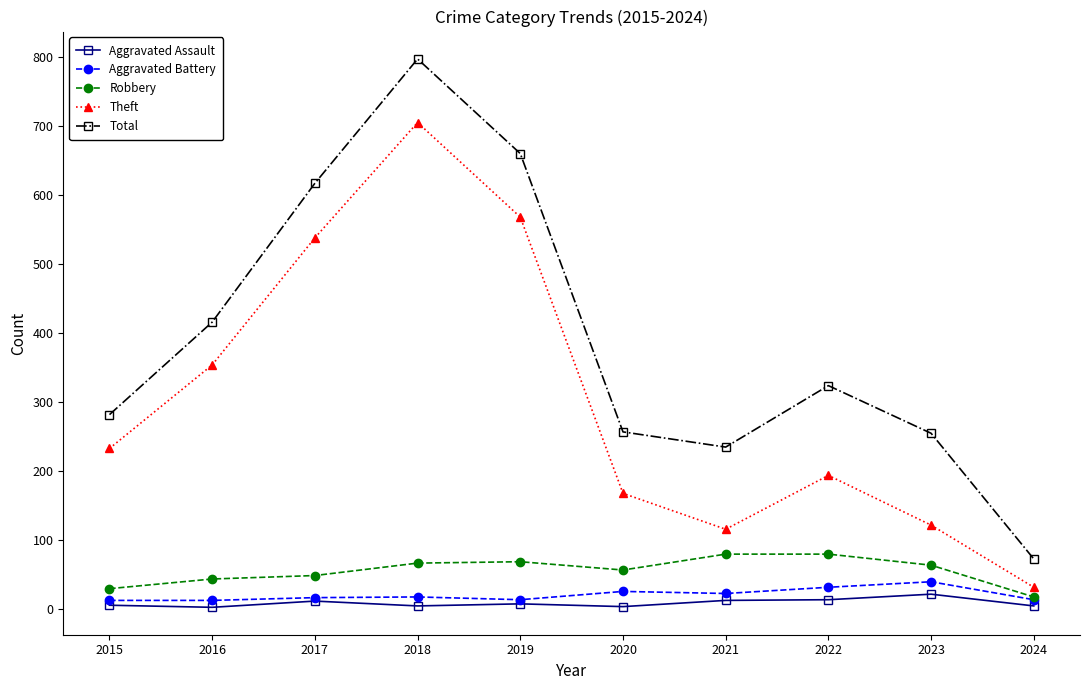

What is the sum of the Aggravated Assault values at 2018 and 2016?

8